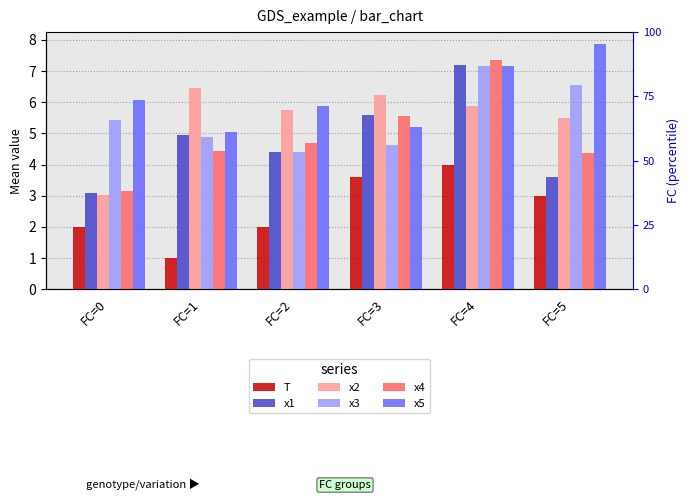

Read the T value at FC=2.

2.0